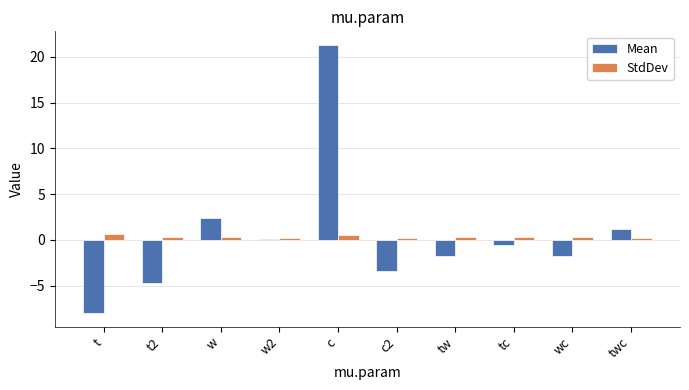

What is the sum of the StdDev values at c2 and twc?

0.4